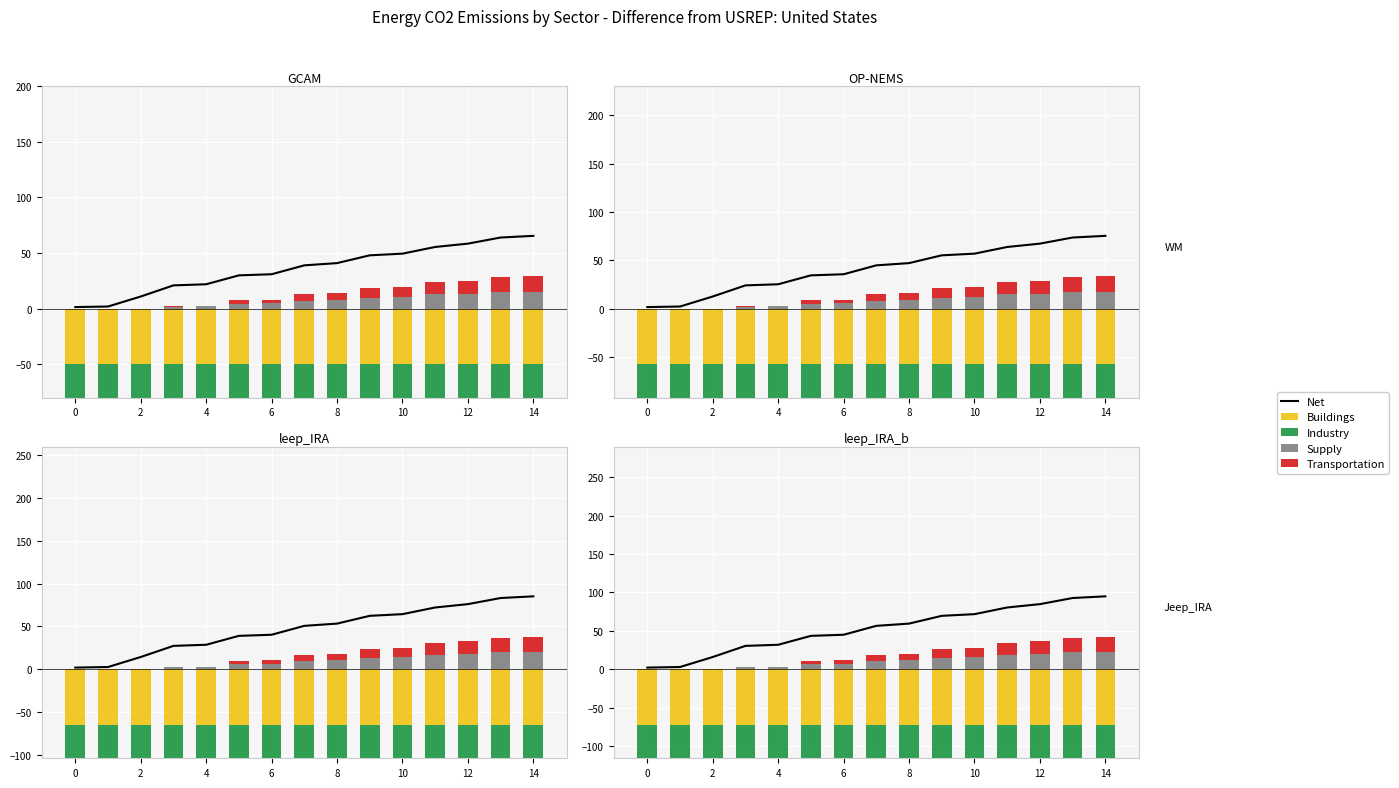

What is the sum of all Buildings values?

-750.0